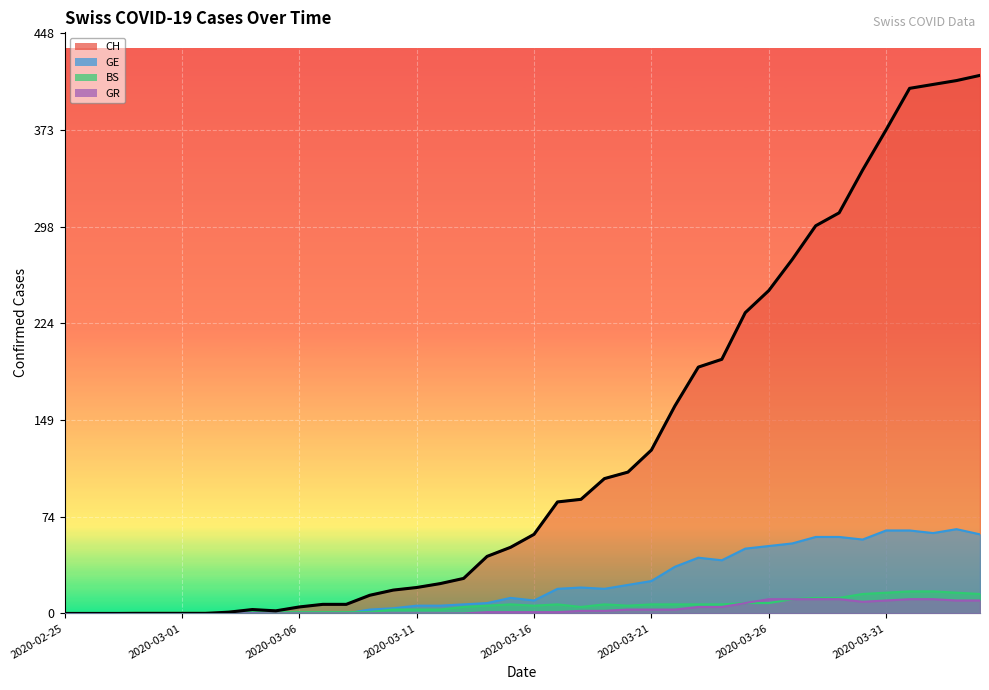

Rank the series by their maximum value, from lowest to highest.

GR, BS, GE, CH